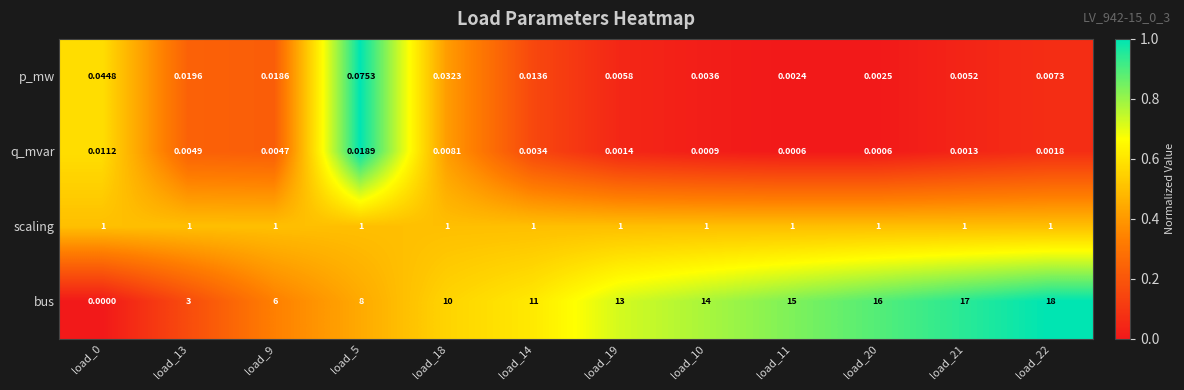

Rank the series by their maximum value, from lowest to highest.

q_mvar, p_mw, scaling, bus